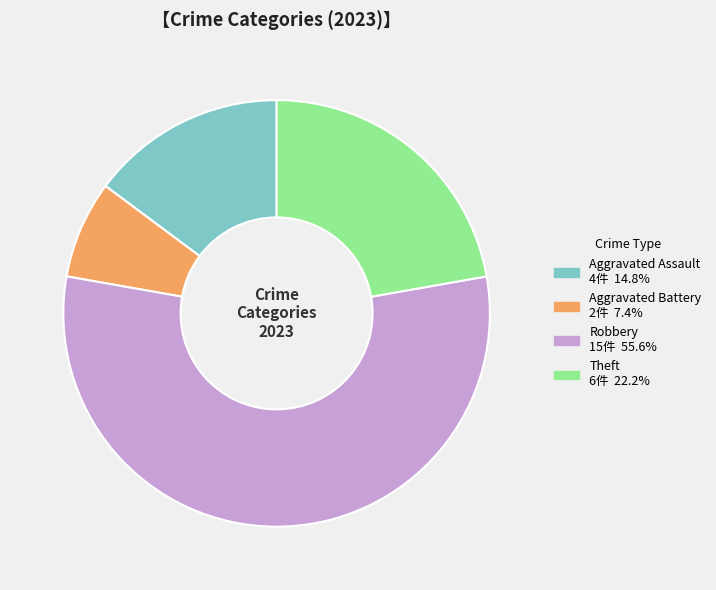

True or false: Aggravated Battery accounts for 7% of the total.

True